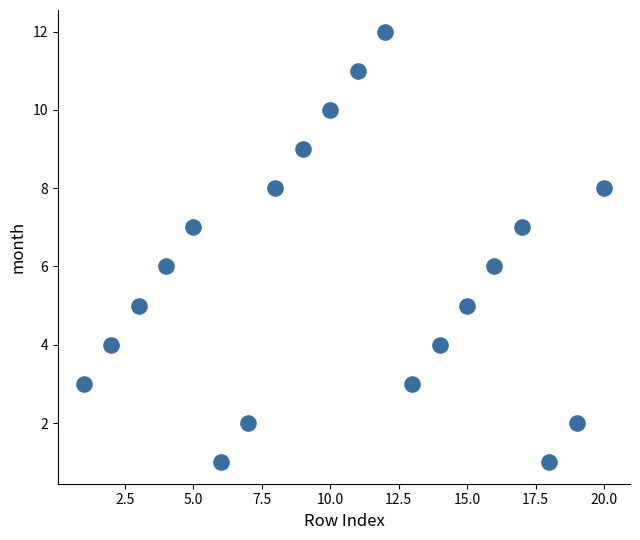

What is the range of Y values (max minus min)?

11